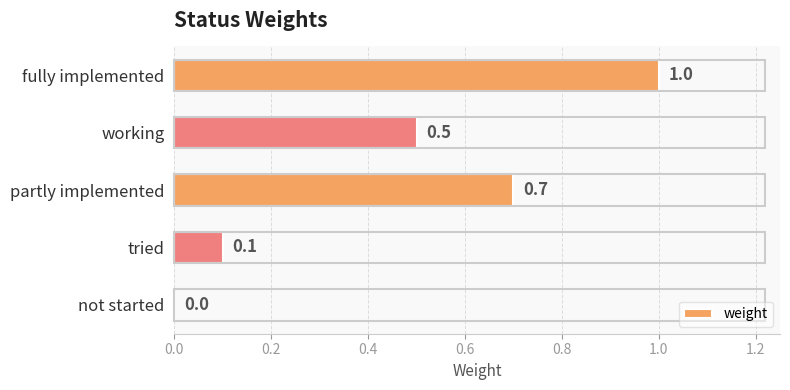

What is the change in value from working to not started?

-0.5